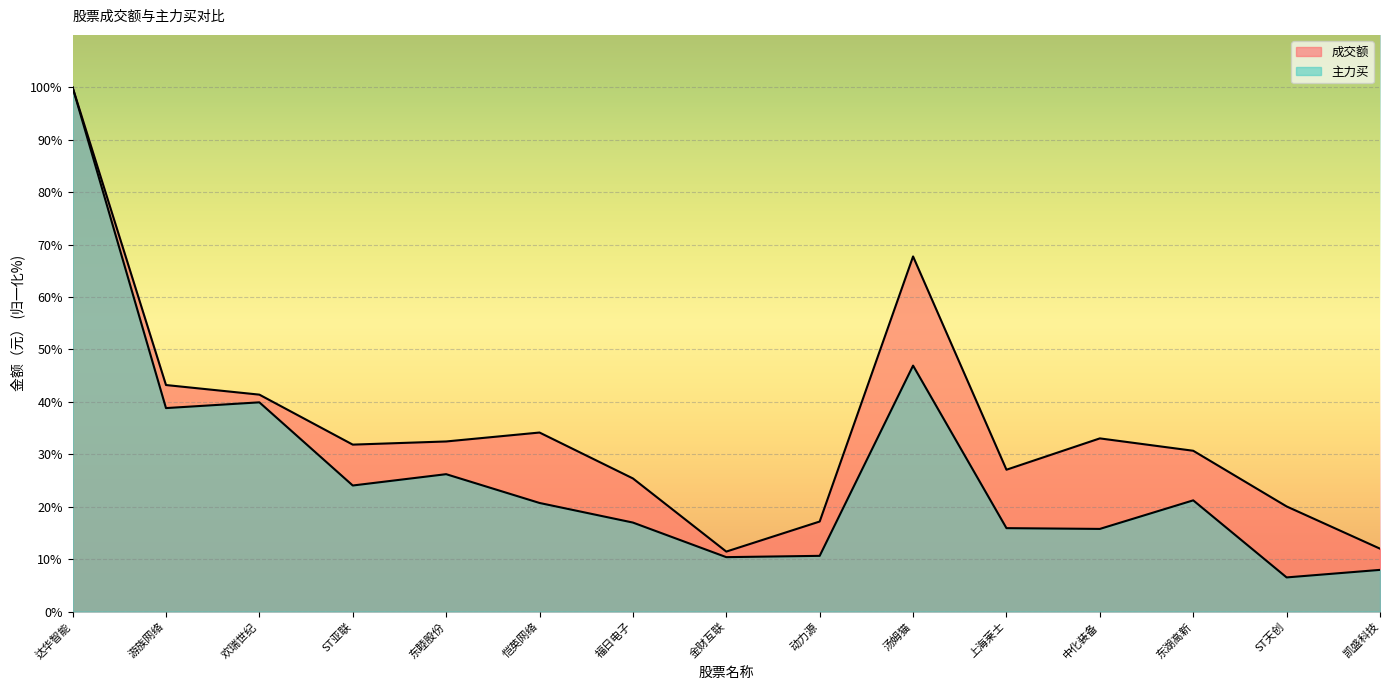

The value of 成交额 at 动力源 is 5.2. True or false?

False